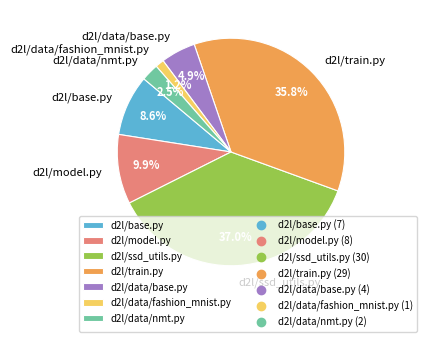

True or false: d2l/base.py accounts for 21% of the total.

False